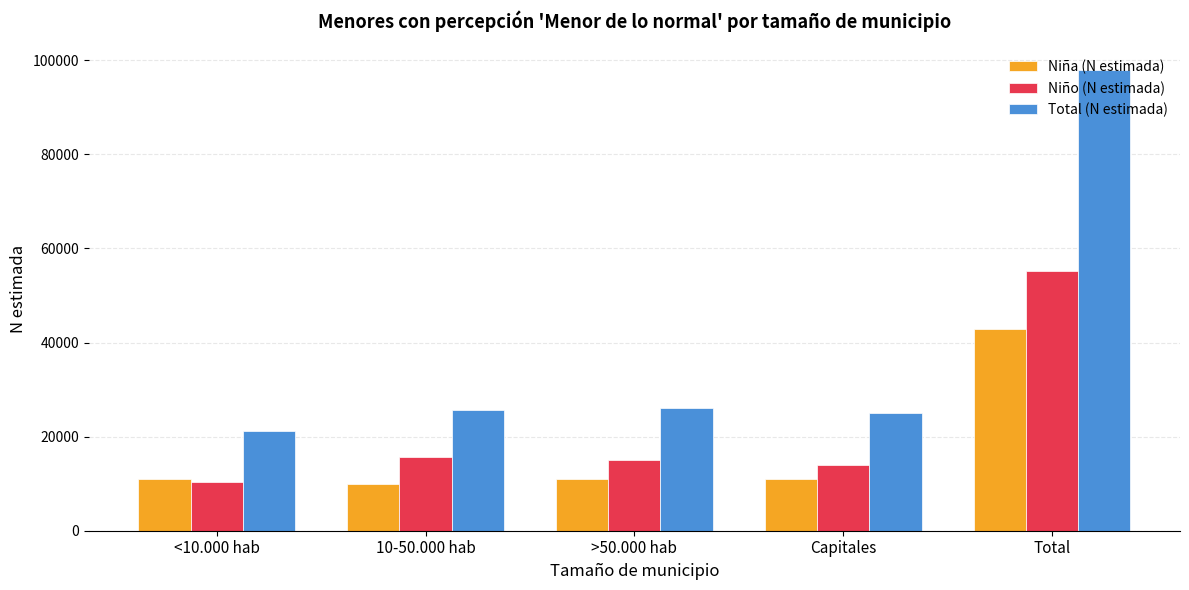

At which category is the sum across all series the highest?

Total